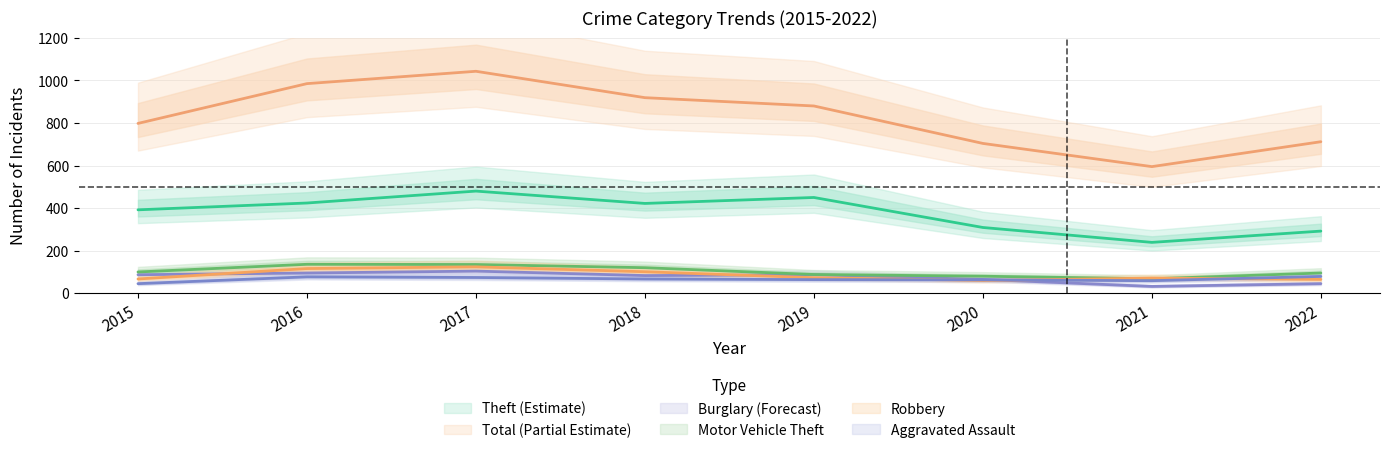

Reading left to right, what are all the values shown in this chart?

Aggravated Assault: 45	77	74	67	64	63	59	79
Burglary: 87	95	104	83	87	65	32	45
Motor Vehicle Theft: 100	136	135	120	88	80	68	95
Robbery: 67	116	124	101	73	60	71	65
Theft: 392	424	480	422	450	309	239	292
Total: 798	985	1043	919	880	704	595	712